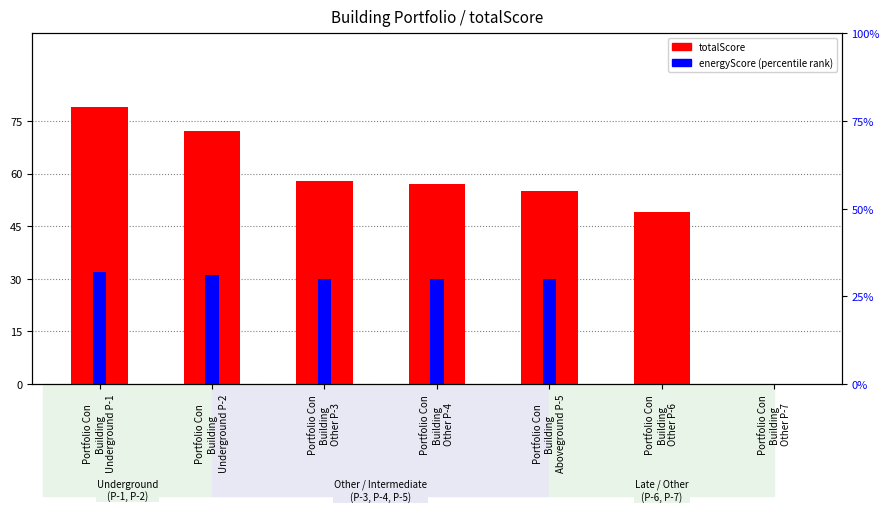

List the series in order of their peak value, highest first.

totalScore, energyScore